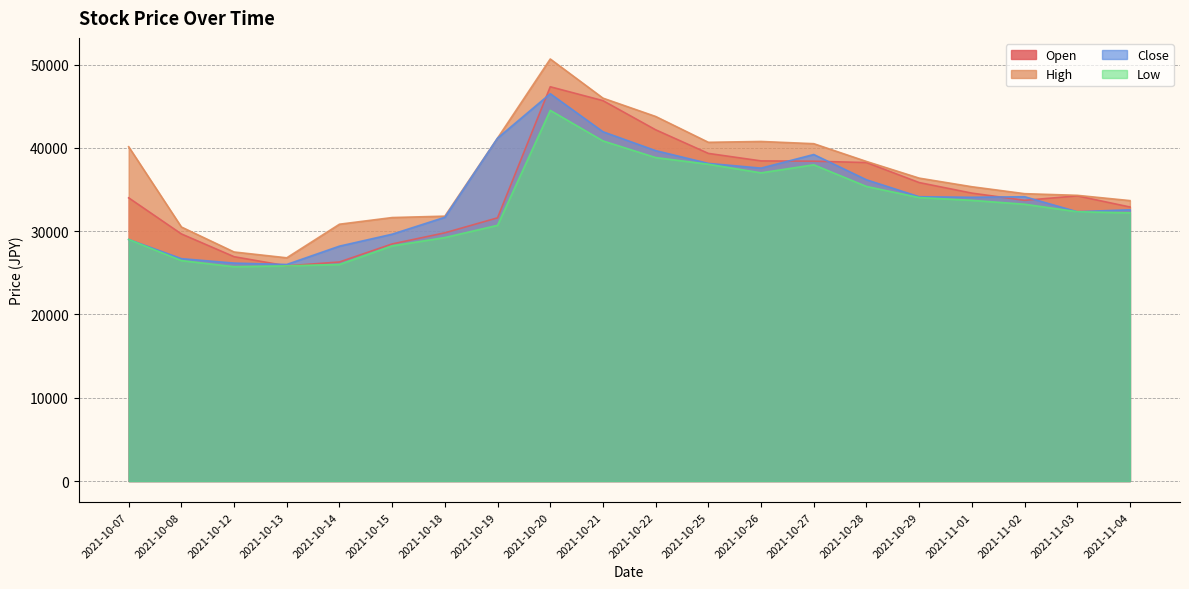

Which category has the lowest value in the High series?

2021-10-13